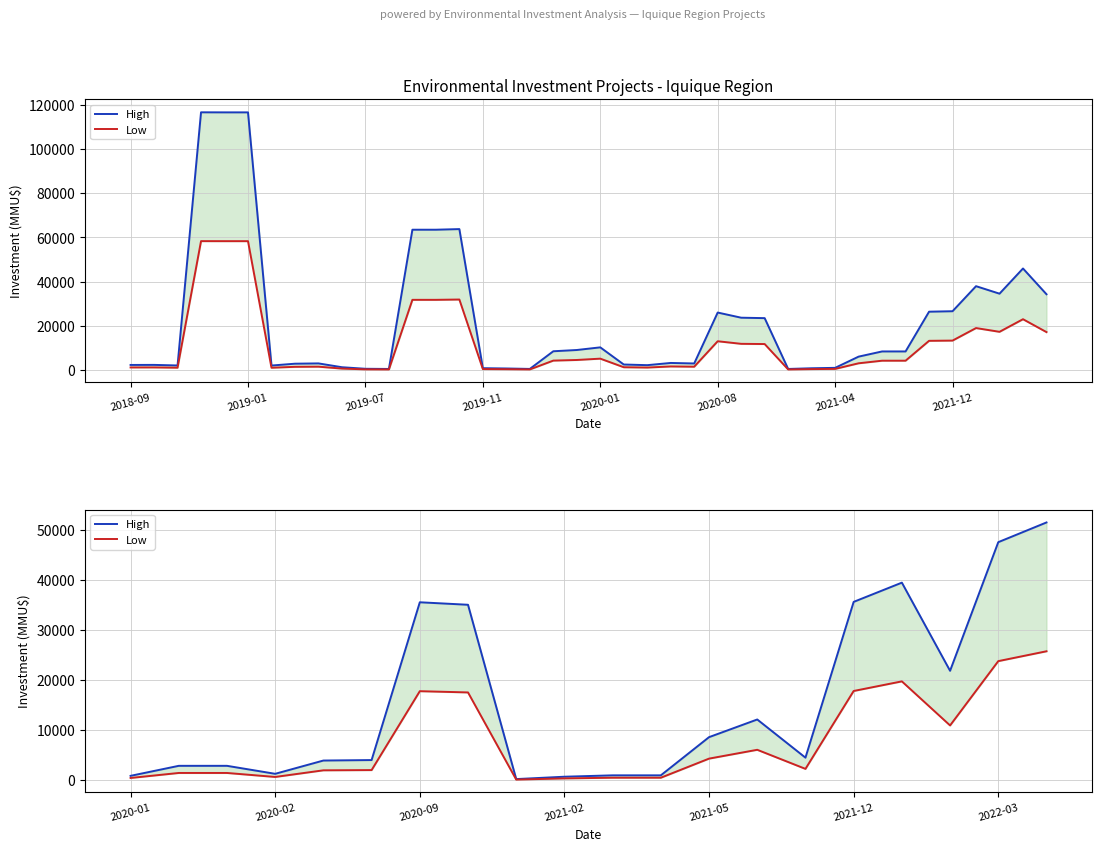

Rank the series by their maximum value, from highest to lowest.

High, Low